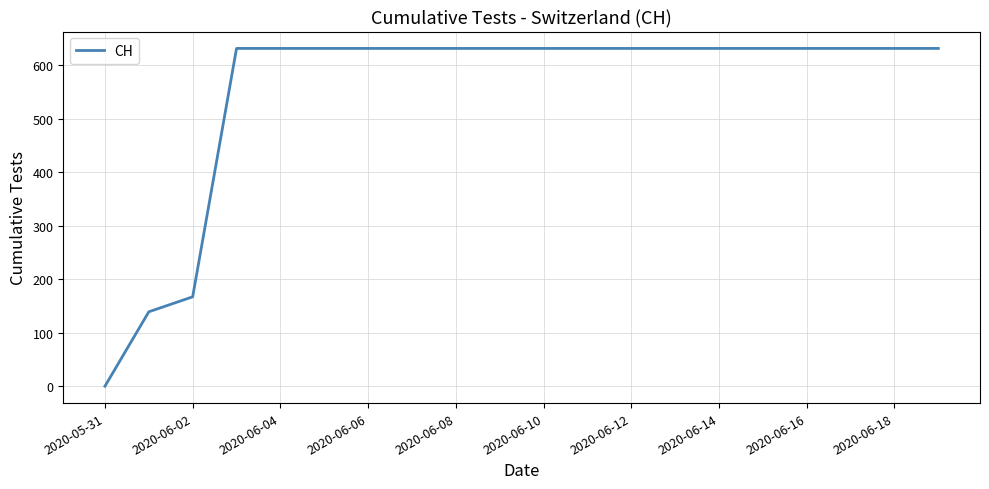

Does the chart have visible grid lines?

Yes